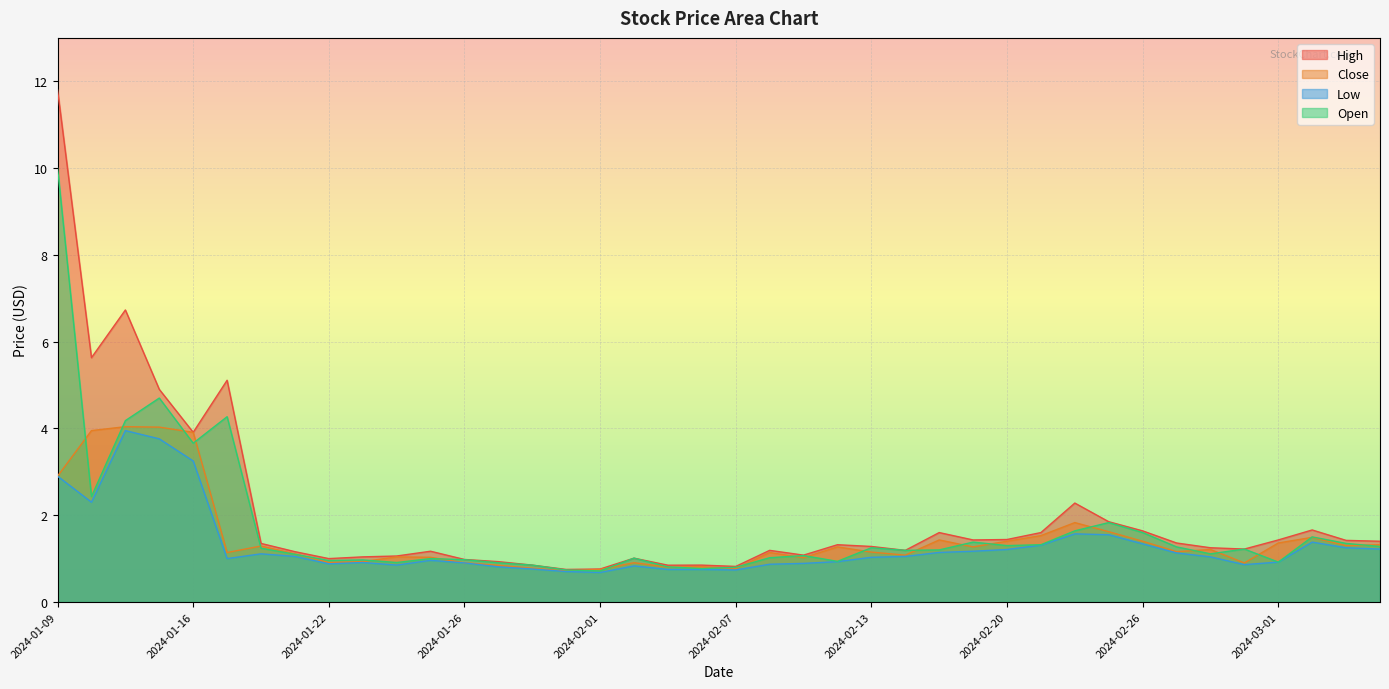

Where is High nearest to the value 6?

2024-01-10